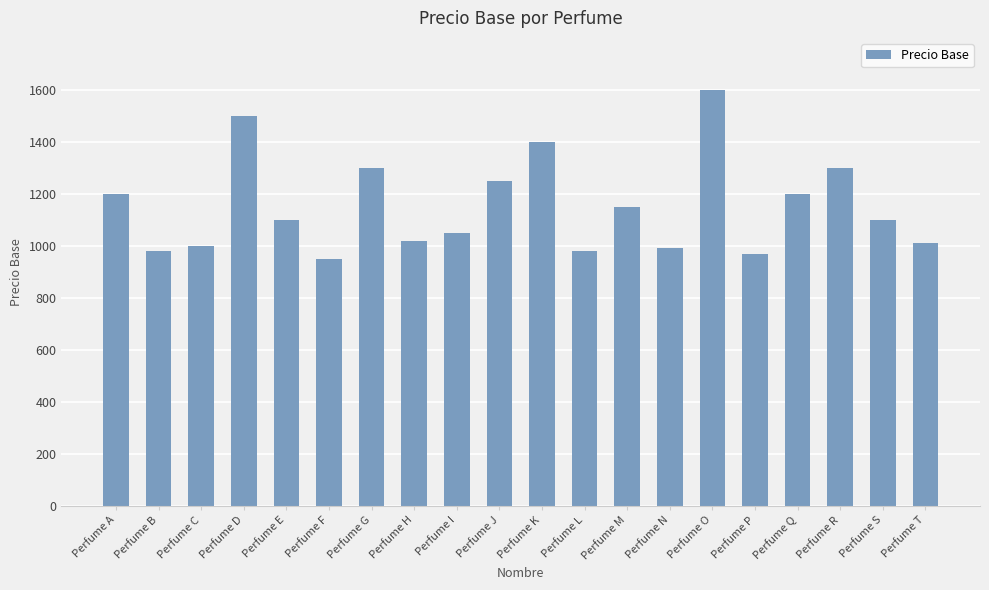

What is the change in value from Perfume C to Perfume J?

+250.0